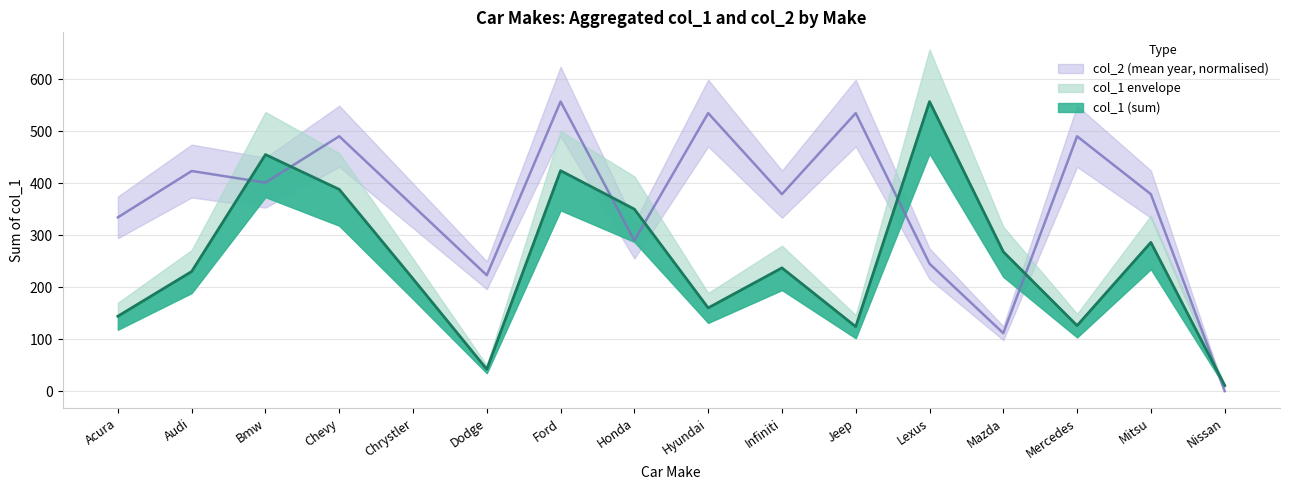

Is it true that col_1_sum equals 458.3 at Mitsu?

False